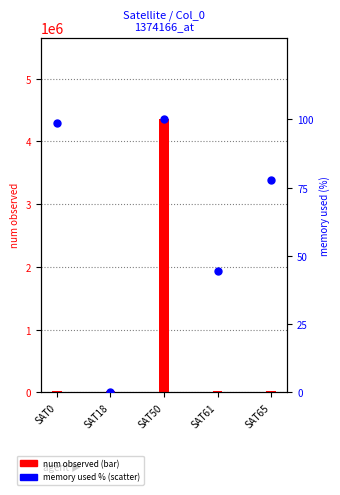

Which has a higher value, SAT0 or SAT50?

SAT50